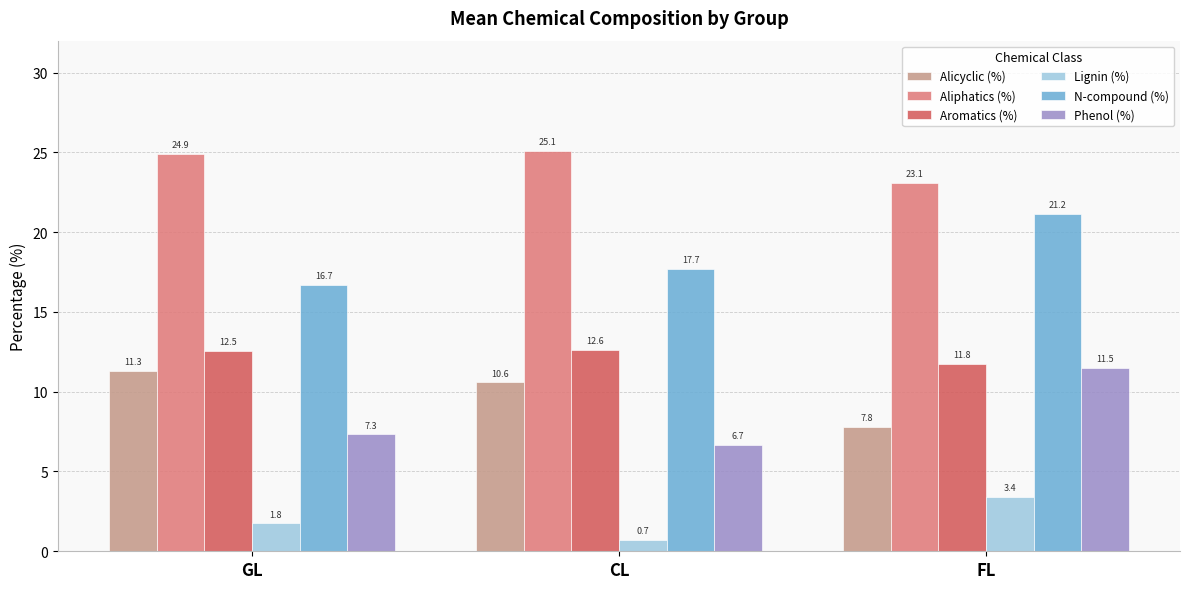

How many data points in Aliphatics (%) are above 24?

2